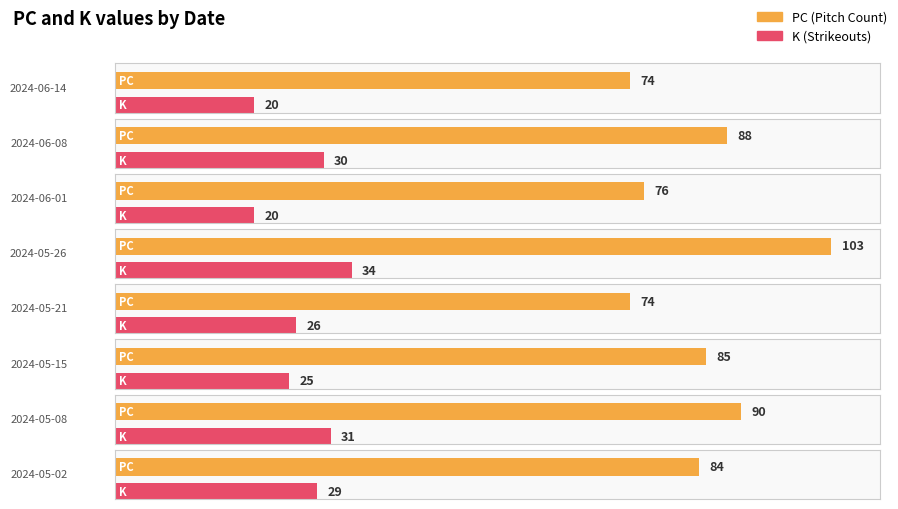

What is the spread (max minus min) of values at 2024-05-02?

55